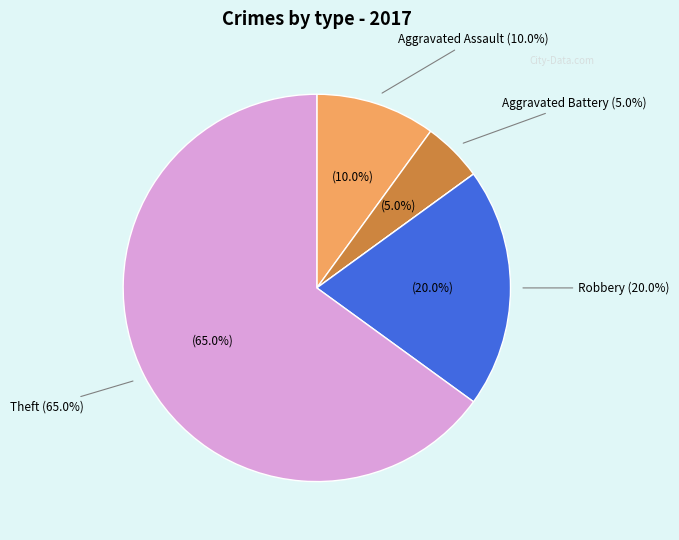

Is it true that Aggravated Battery is 13% of the pie?

False